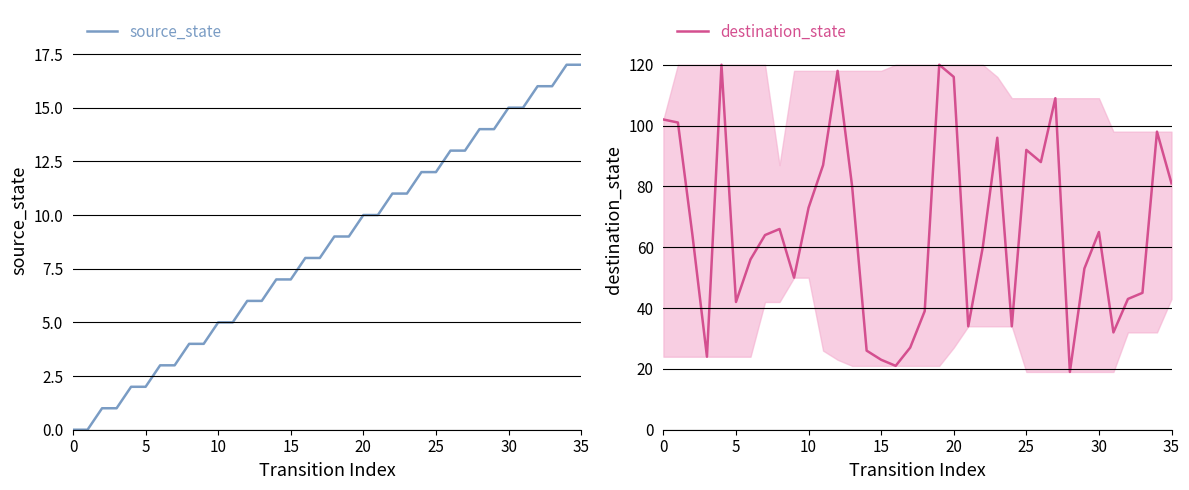

What is the sum of the source_state values at 9 and 35?

21